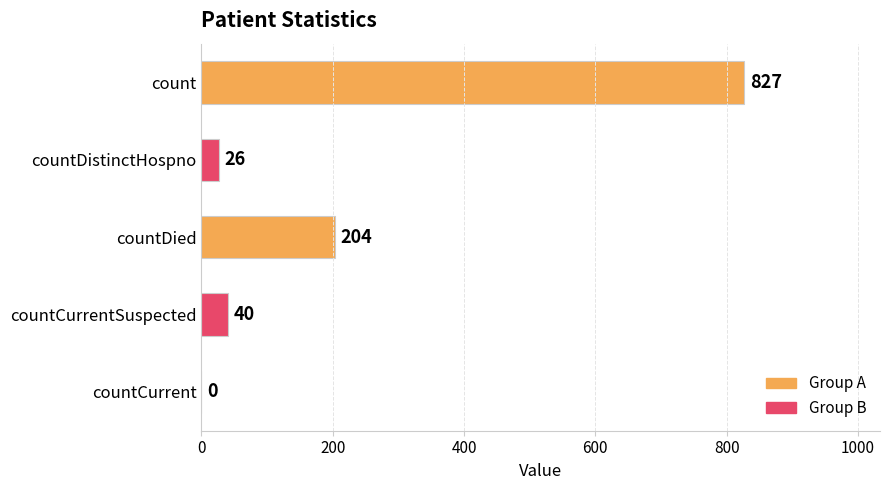

Reading top to bottom, what are all the values shown in this chart?

count=827	countDistinctHospno=26	countDied=204	countCurrentSuspected=40	countCurrent=0